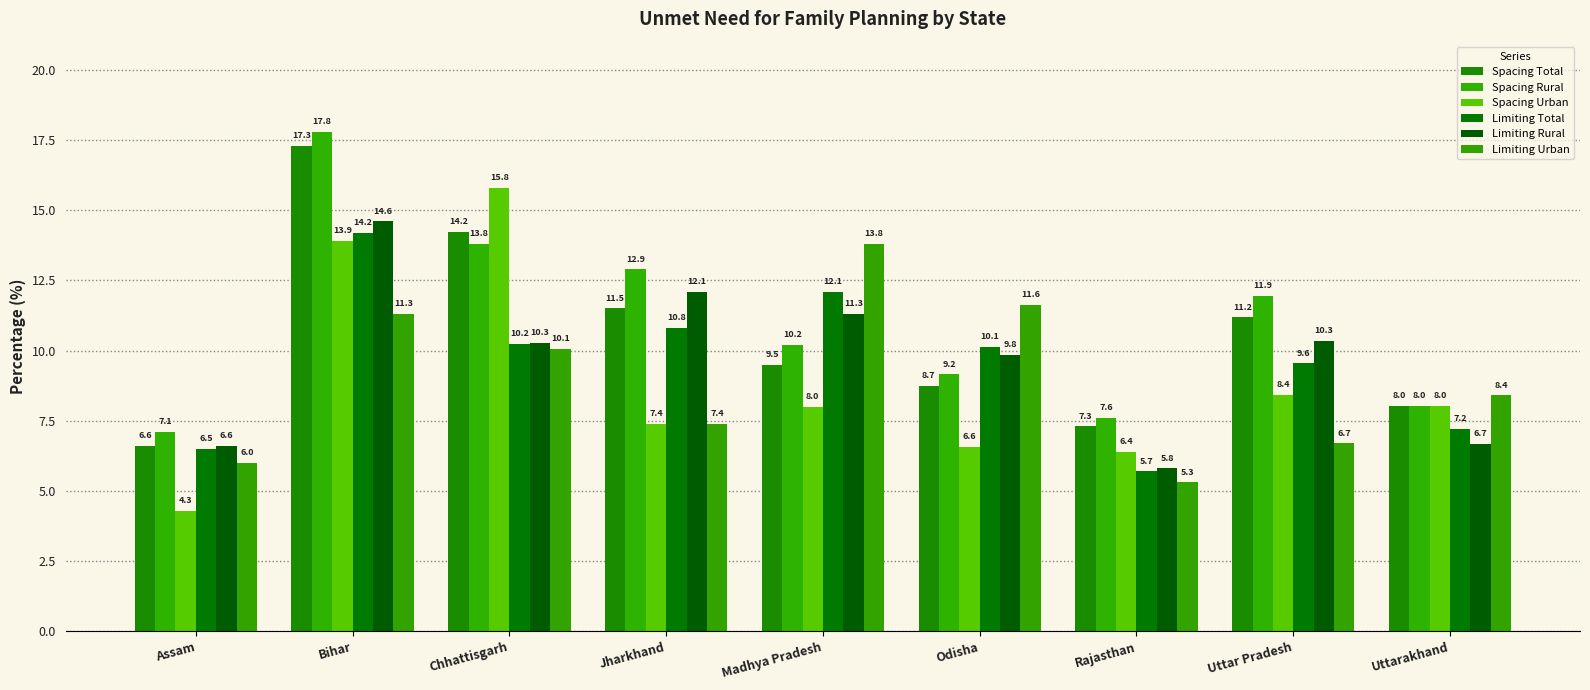

At which category is the sum across all series the highest?

Bihar